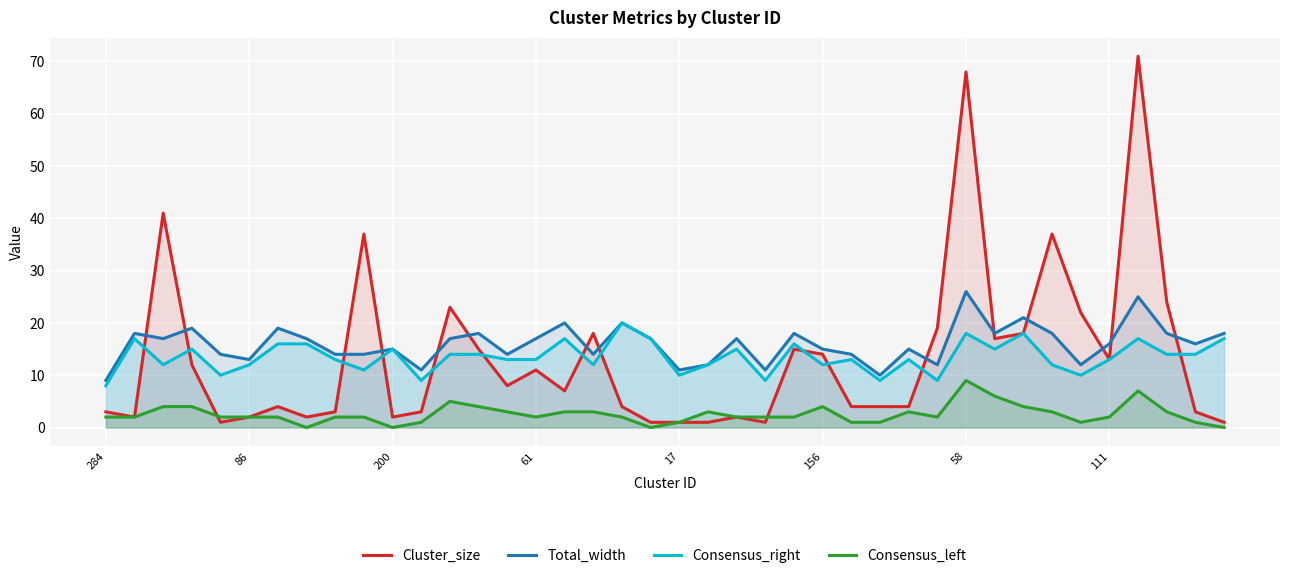

How many lines are shown in the chart?

4